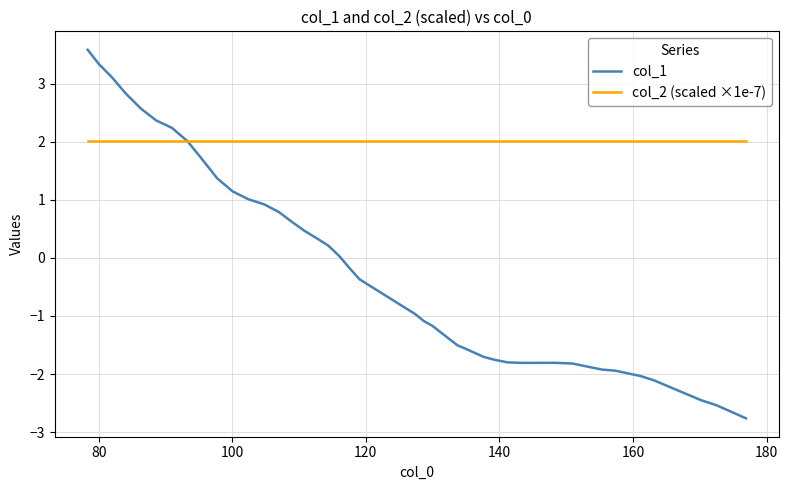

Which series has the largest total across all categories?

col_2 (scaled ×1e-7)